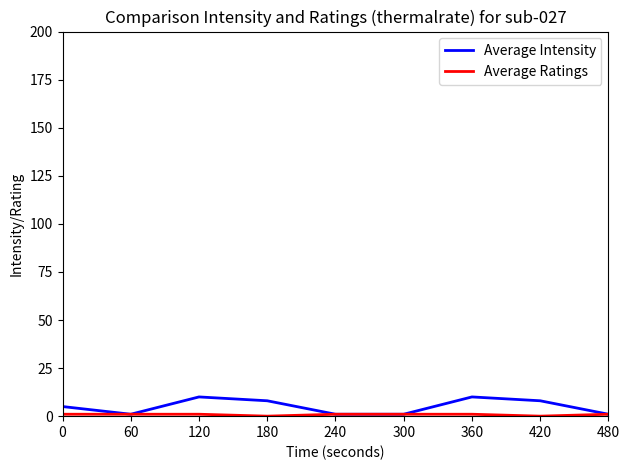

Is it true that Average Intensity equals 5 at 0?

True